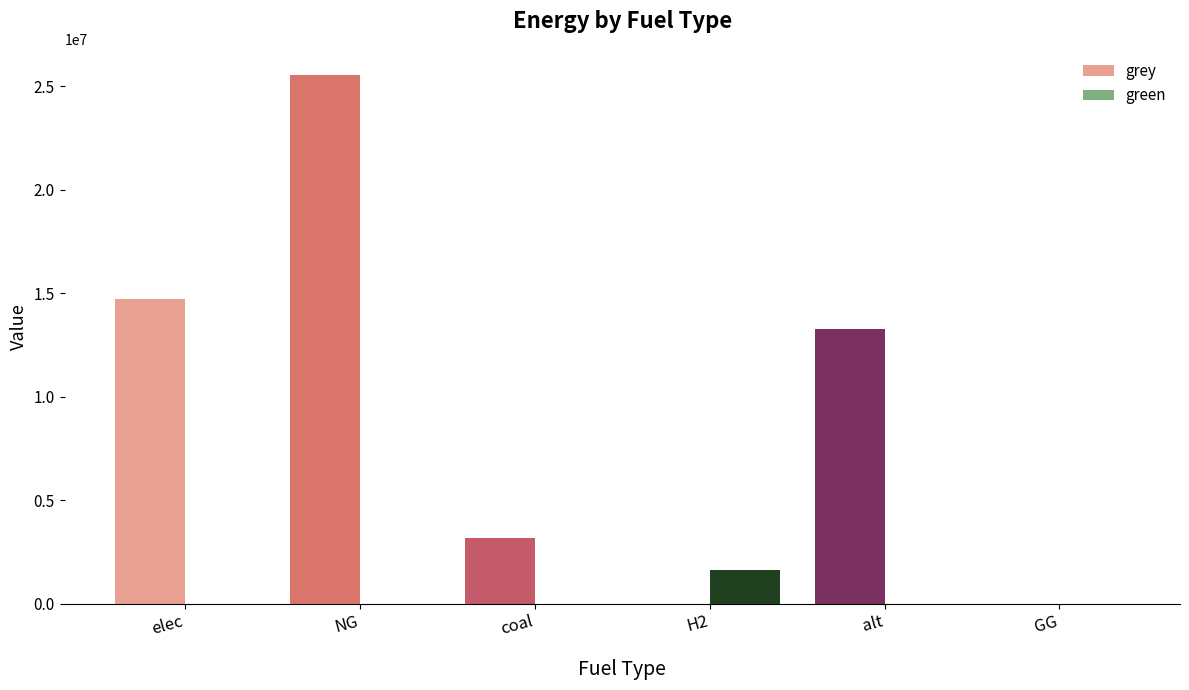

The value of grey at alt is 13287063.2. True or false?

True